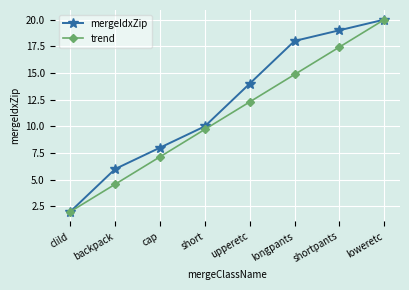

List the labels in order of mergeIdxZip value, smallest first.

clild, backpack, cap, short, upperetc, longpants, shortpants, loweretc